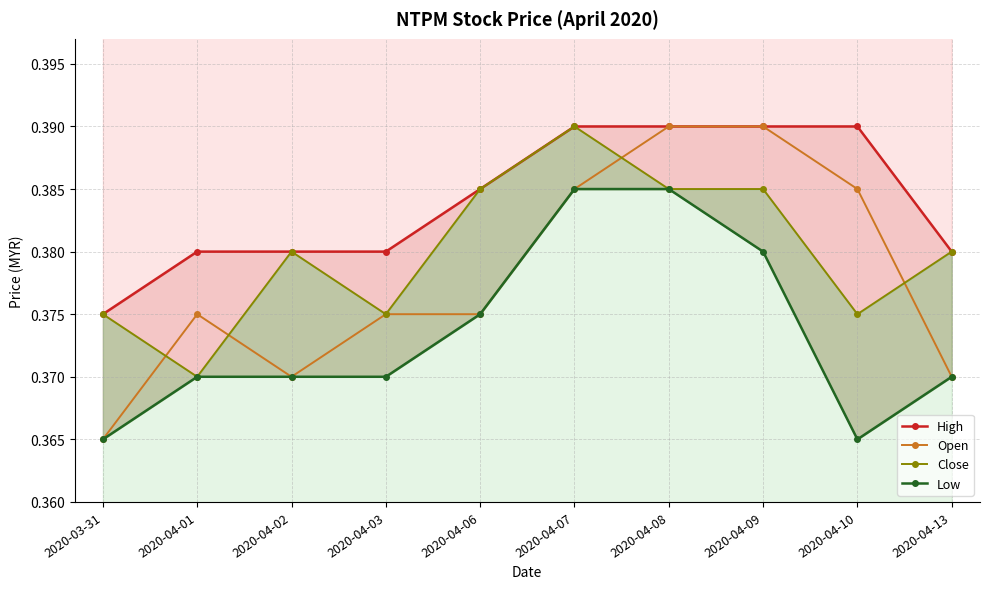

True or false: High and Close cross at least once.

False